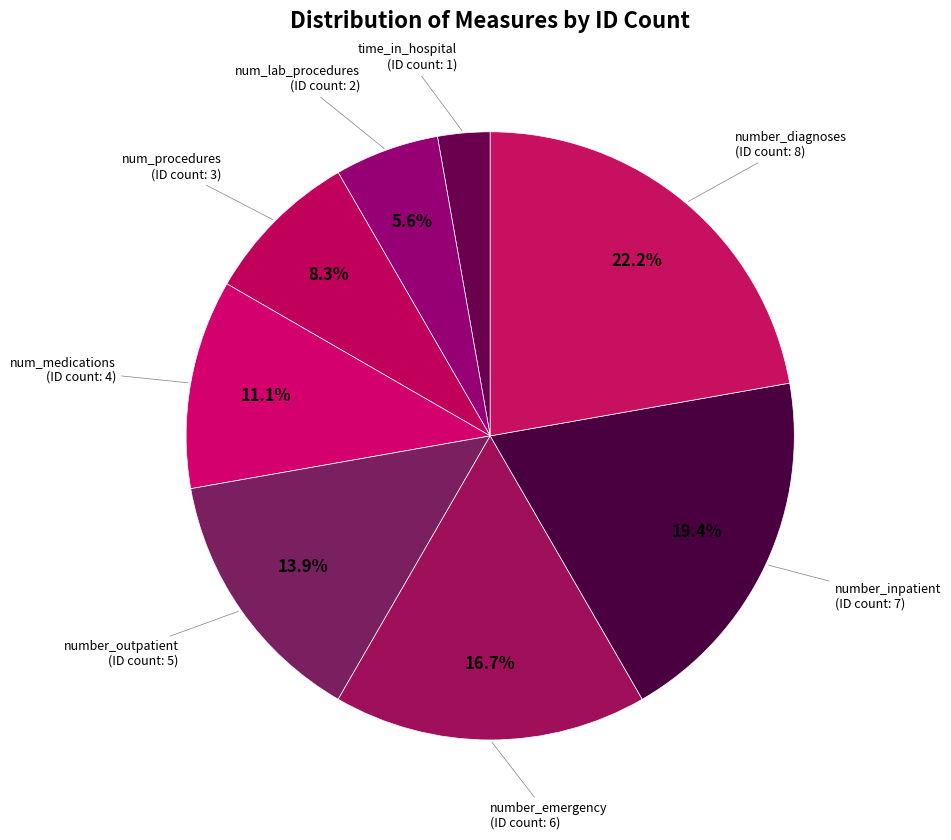

What is the largest slice in the pie chart?

number_diagnoses